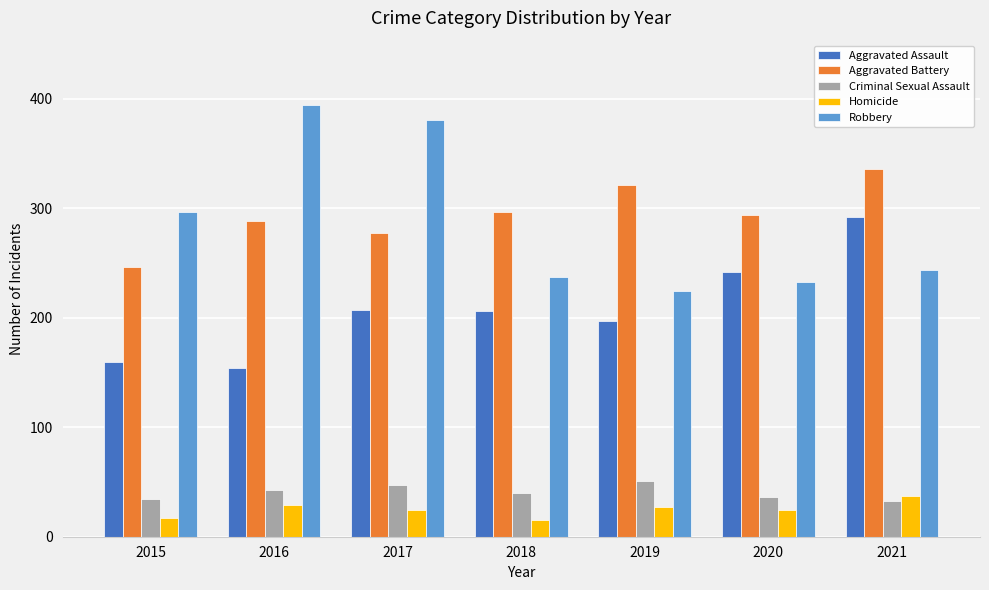

What is the total value across all series at 2018?

795